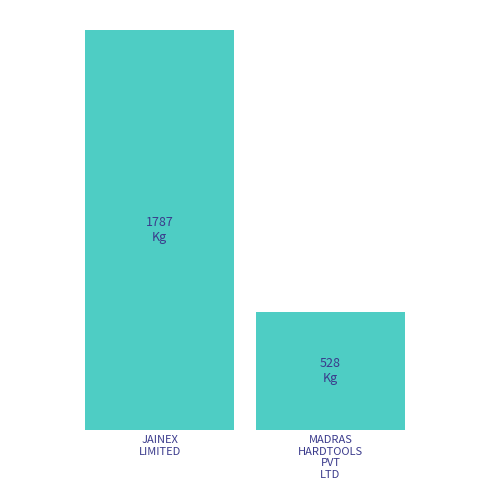

The value at MADRAS
HARDTOOLS
PVT
LTD is 829.6. True or false?

False